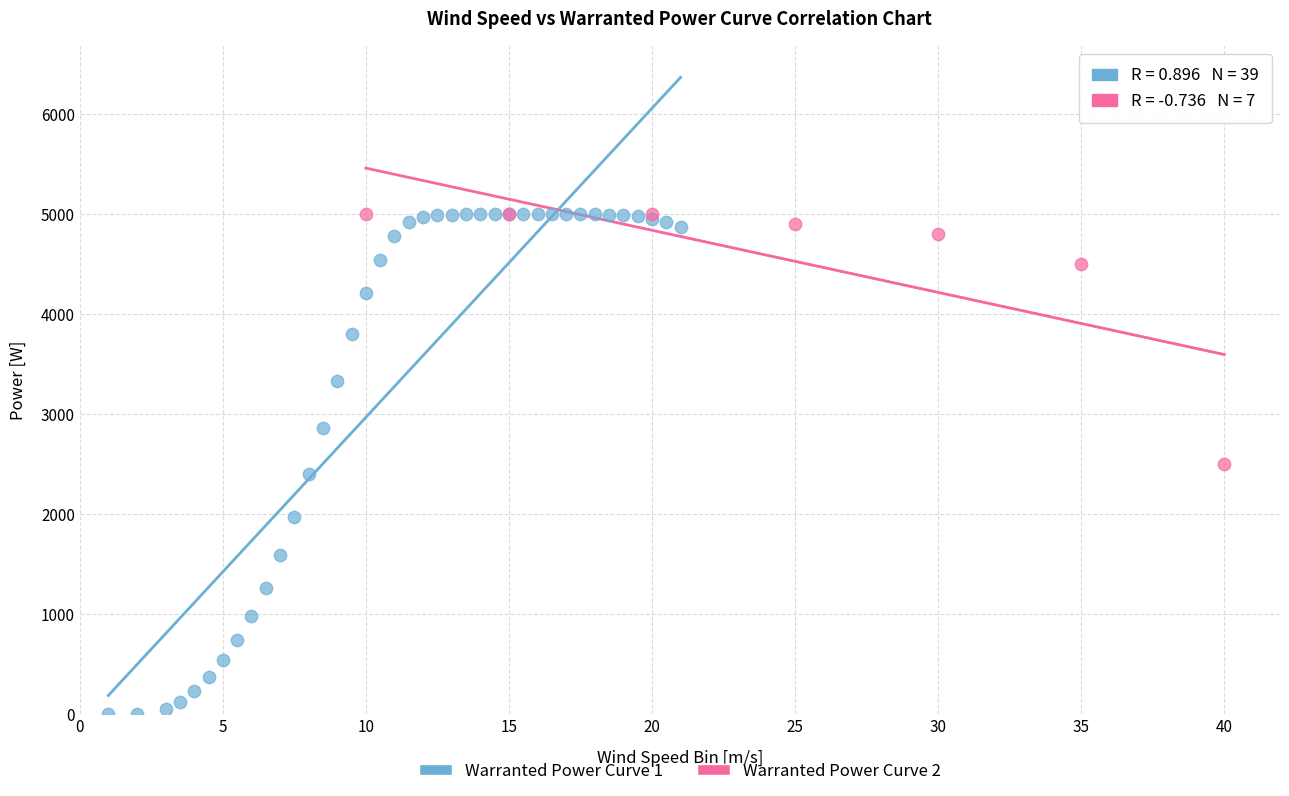

Which series reaches the minimum Y coordinate?

Warranted Power Curve 1